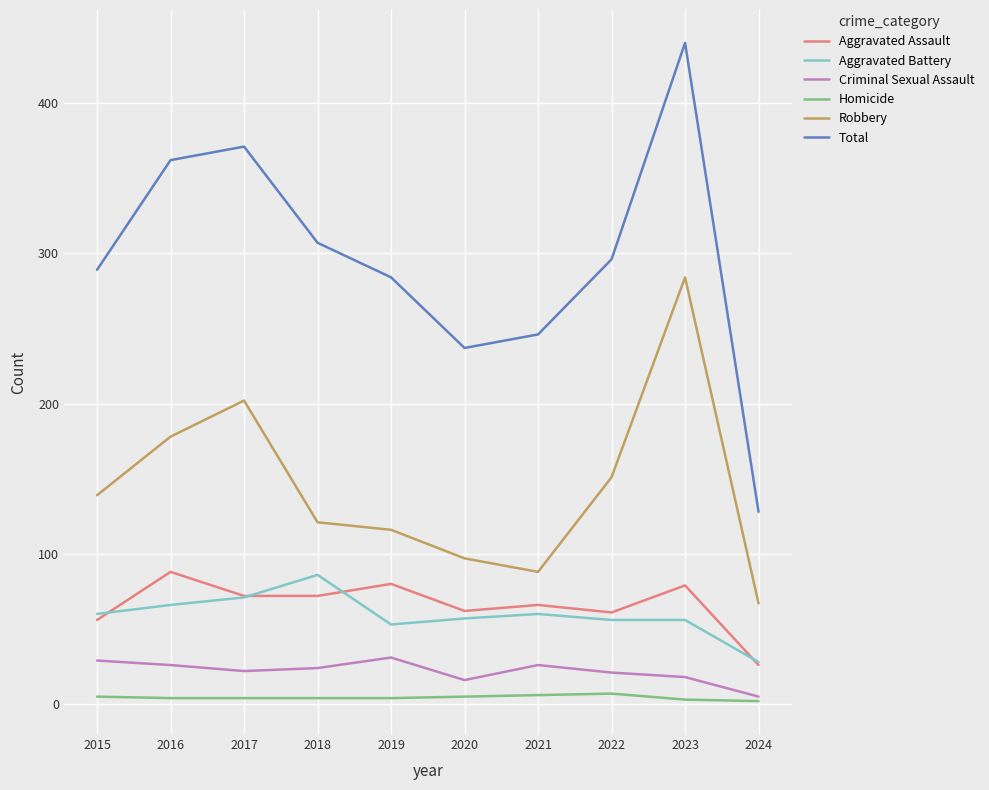

How many lines are shown in the chart?

6